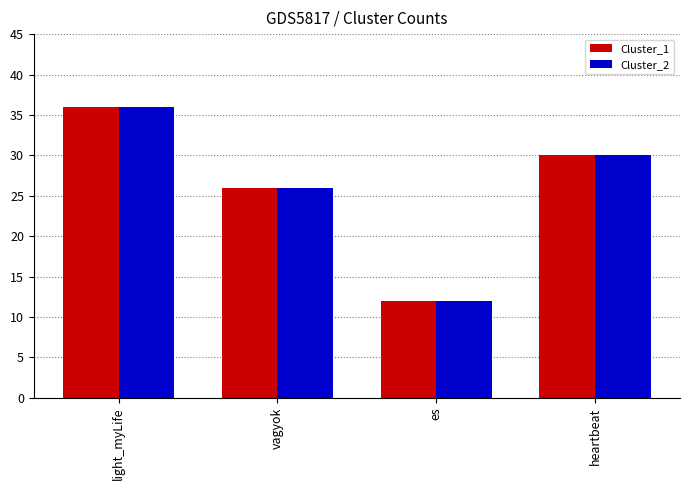

List the labels in order of Cluster_2 value, smallest first.

es, vagyok, heartbeat, light_myLife